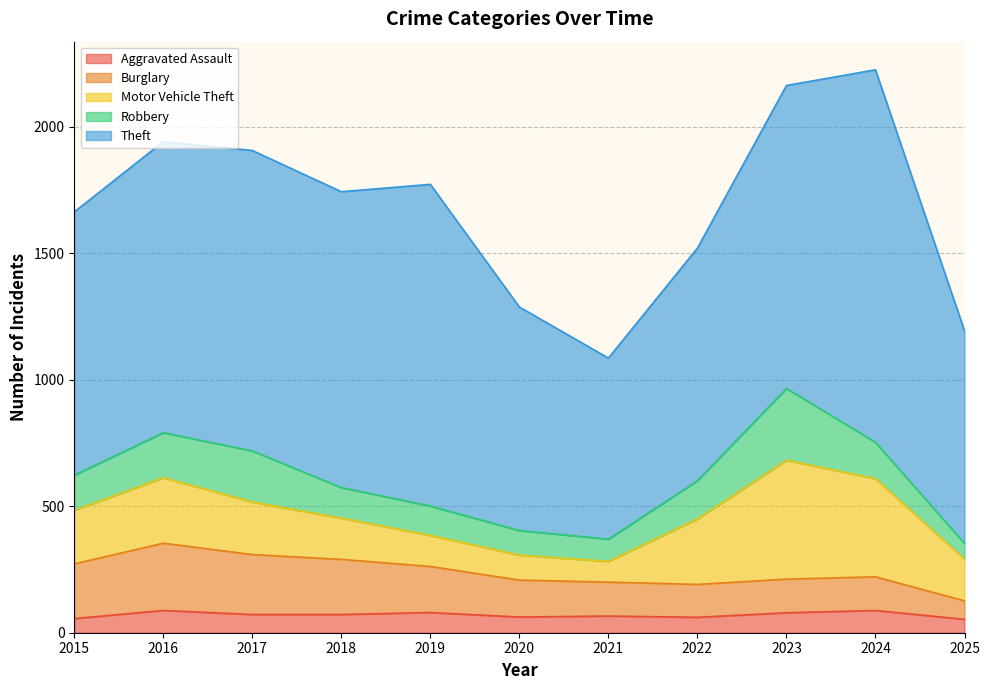

How many interior local peaks does the Theft series have?

3